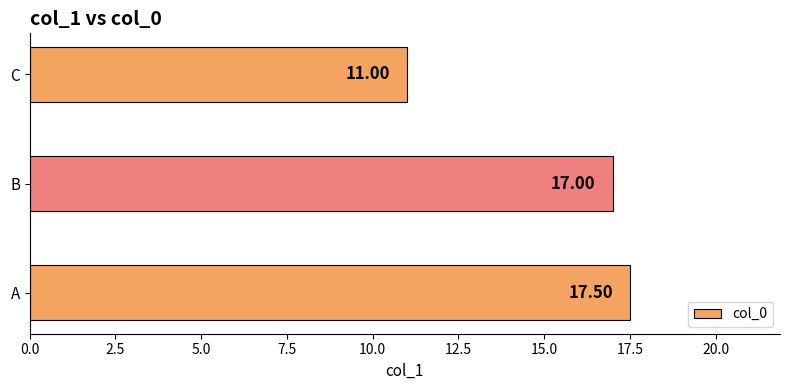

What is the difference between the maximum and minimum values?

6.5